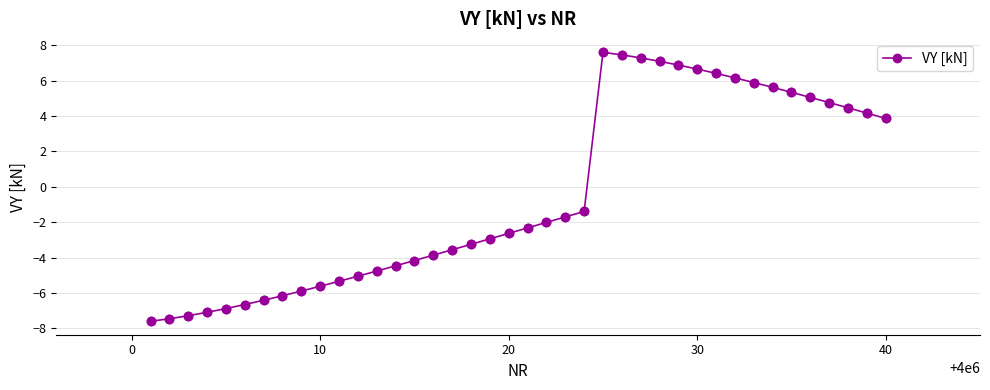

What is the greatest value displayed?

7.6